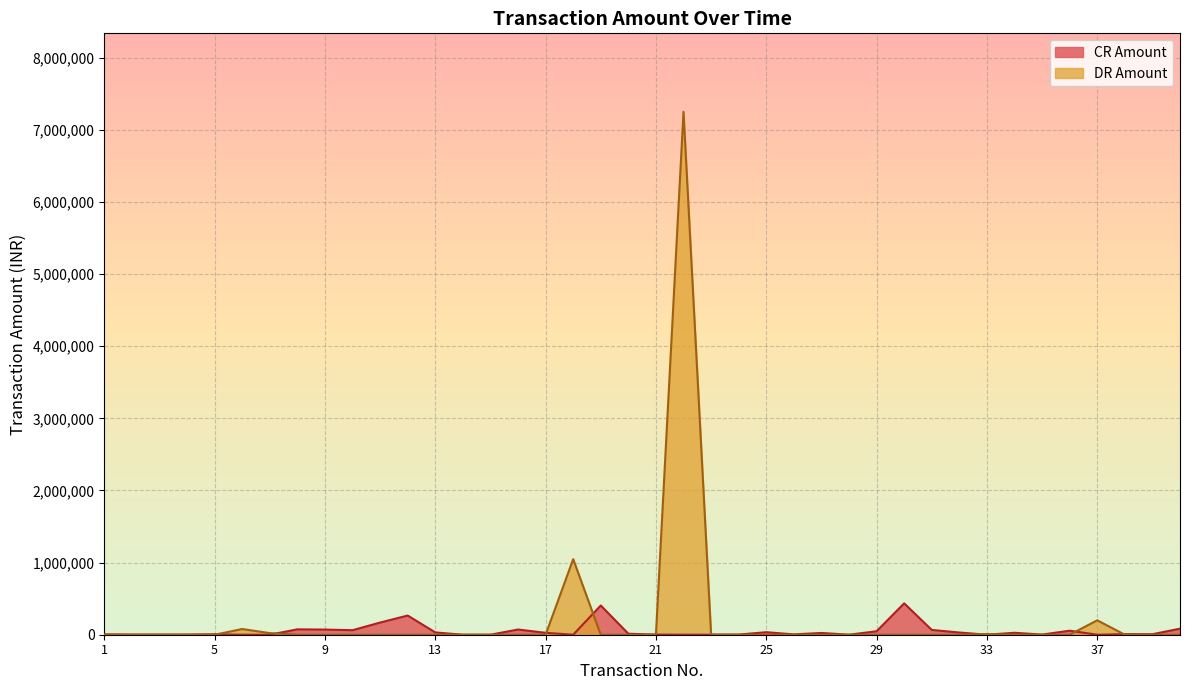

List the series in order of their overall mean, lowest first.

CR Amount, DR Amount